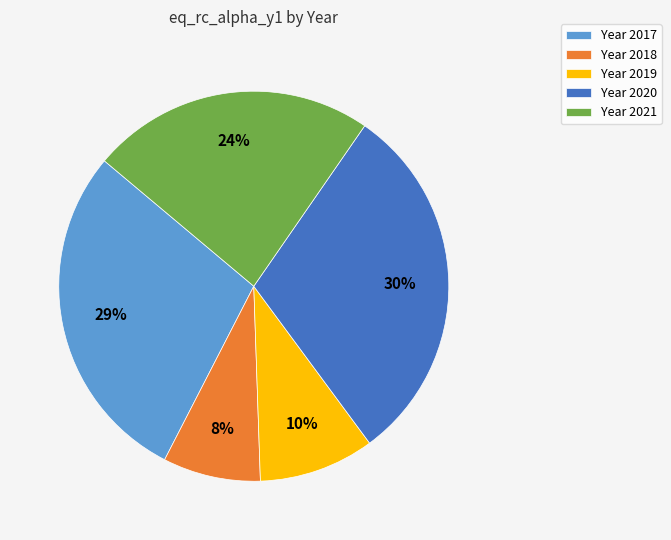

Do Year 2017 and Year 2021 together represent more than half of the pie?

Yes